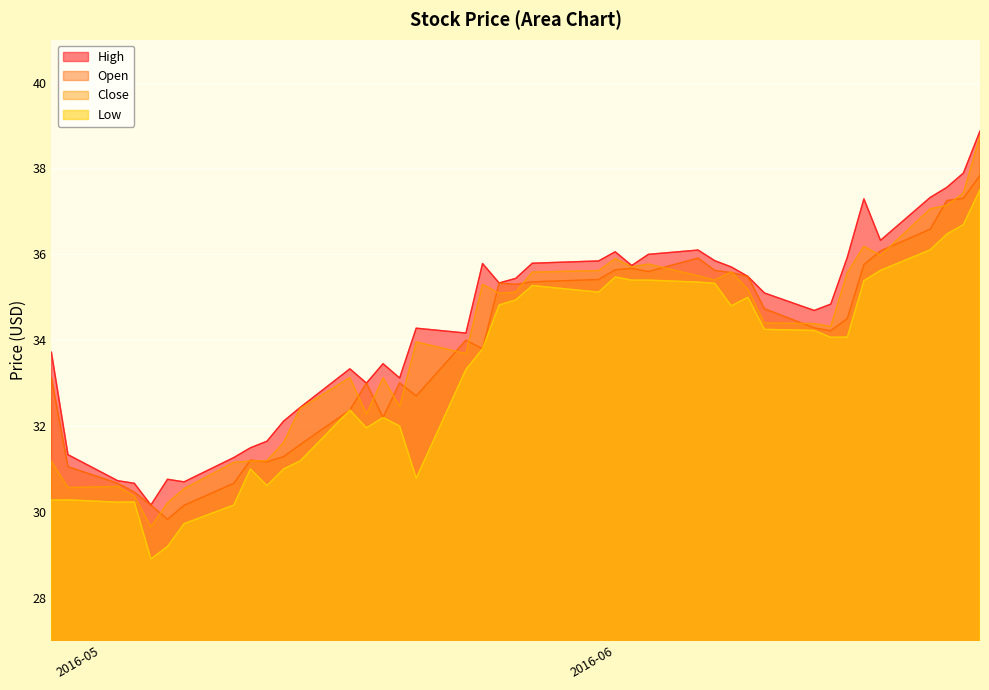

Reading left to right, list all the values displayed in this chart.

High: 33.7	31.3	30.7	30.7	30.2	30.8	30.7	31.3	31.5	31.6	32.1	32.4	33.3	33.0	33.5	33.1	34.3	34.2	35.8	35.3	35.4	35.8	35.8	36.1	35.7	36.0	36.1	35.9	35.7	35.5	35.1	34.7	34.8	35.9	37.3	36.3	37.3	37.6	37.9	38.9
Open: 33.1	31.1	30.7	30.5	30.2	29.8	30.2	30.7	31.2	31.2	31.3	31.6	32.4	33.0	32.2	33.0	32.7	34.0	33.8	35.3	35.3	35.4	35.4	35.6	35.7	35.6	35.9	35.6	35.6	35.5	34.7	34.3	34.2	34.5	35.8	36.1	36.6	37.3	37.3	37.8
Close: 31.2	30.6	30.6	30.4	29.7	30.2	30.5	31.2	31.2	31.2	31.6	32.4	33.1	32.3	33.1	32.5	34.0	33.7	35.3	35.1	35.1	35.6	35.6	35.9	35.7	35.8	35.5	35.4	35.6	35.2	34.4	34.4	34.3	35.6	36.2	36.0	37.1	37.1	37.4	38.7
Low: 30.3	30.3	30.2	30.2	28.9	29.2	29.7	30.2	31.0	30.6	31.0	31.2	32.4	32.0	32.2	32.0	30.8	33.3	33.8	34.8	34.9	35.3	35.1	35.5	35.4	35.4	35.4	35.3	34.8	35.0	34.3	34.2	34.1	34.1	35.4	35.6	36.1	36.5	36.7	37.5